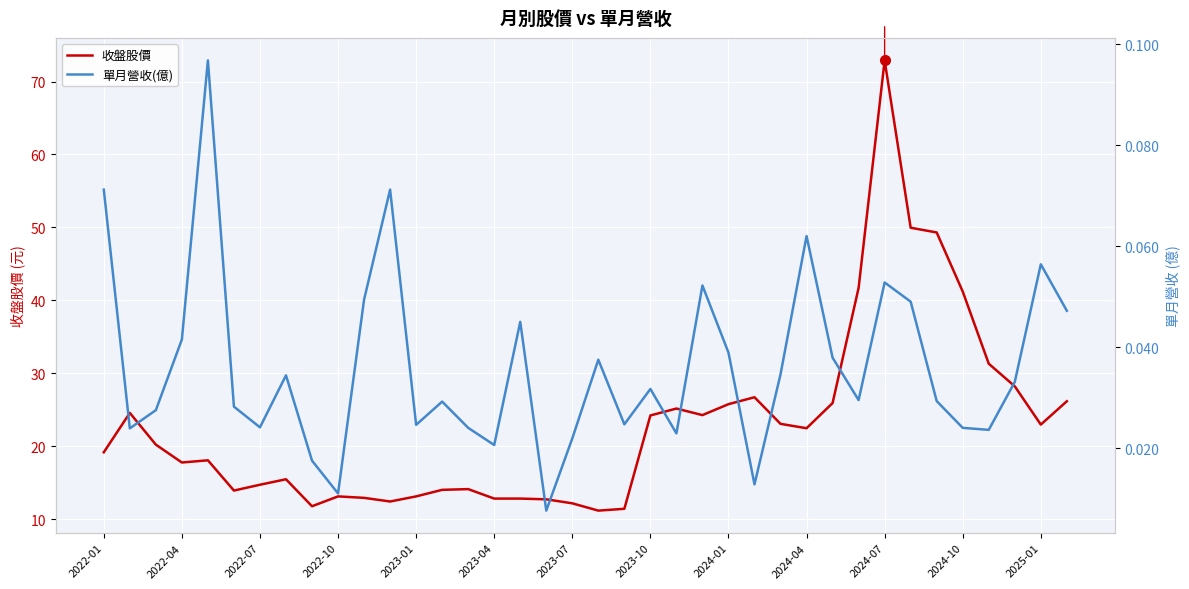

Which series has the largest total across all categories?

收盤股價